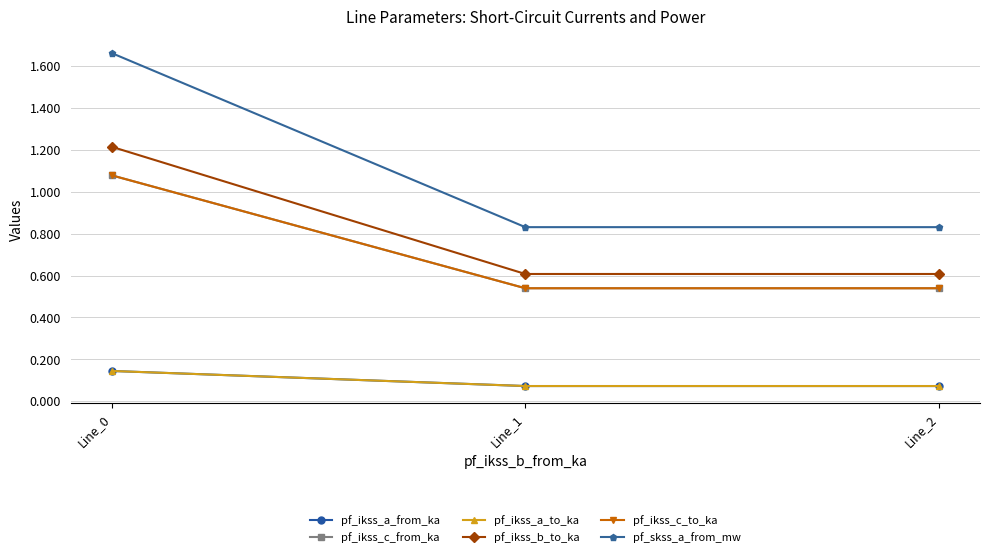

Does the chart have visible grid lines?

Yes